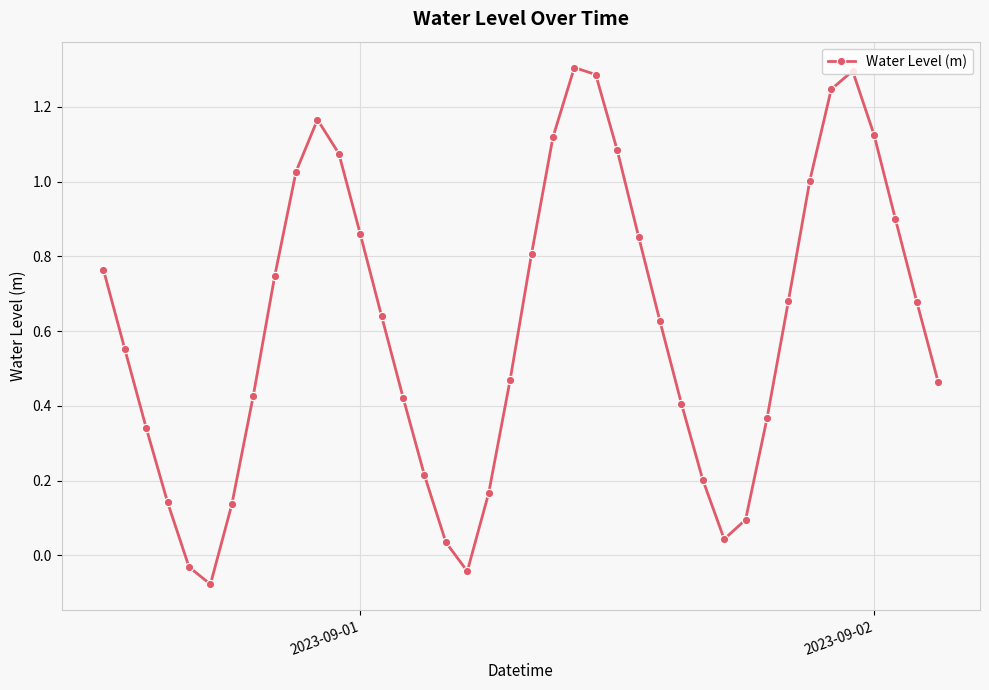

What is the sum of all values?

24.6